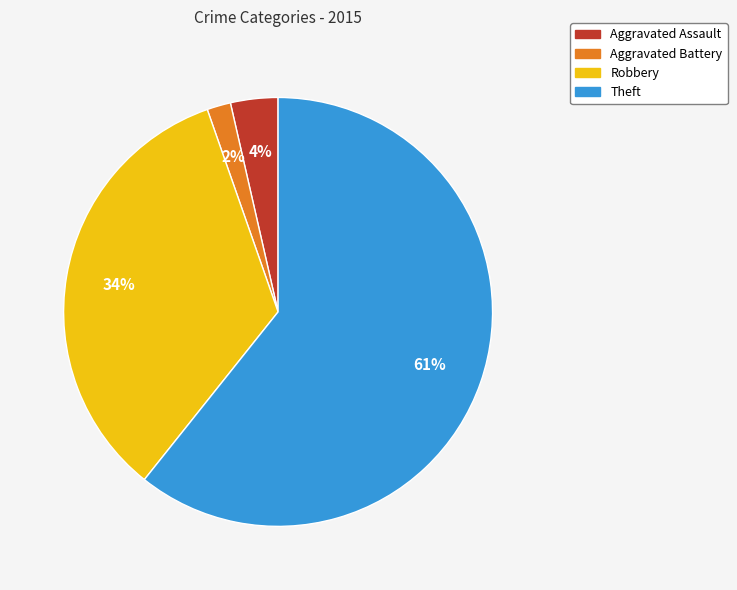

Is it true that Aggravated Assault is 4% of the pie?

True